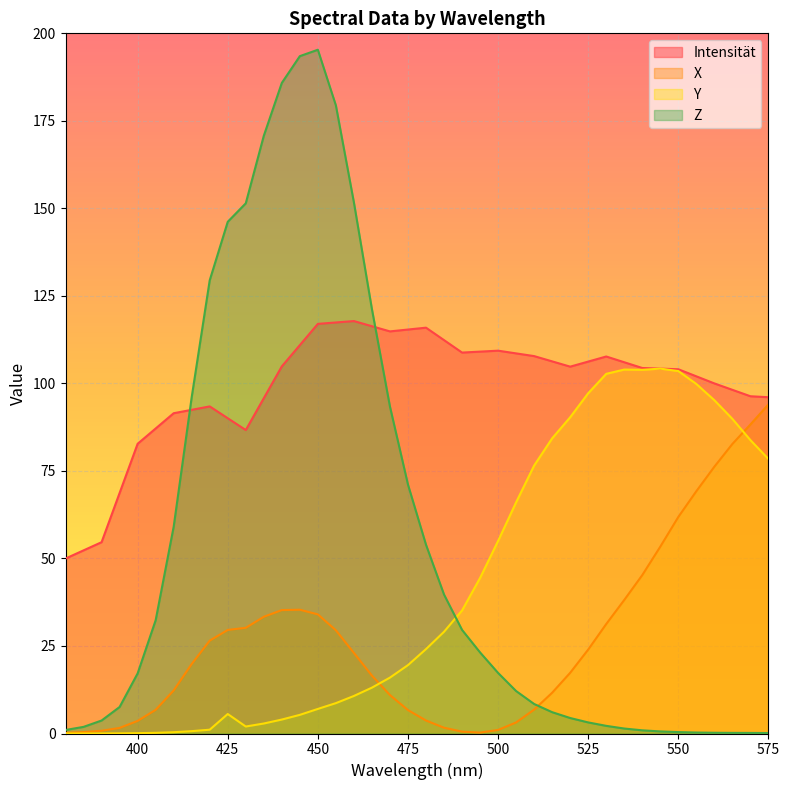

In Y, how many points are lower than both neighbors (excluding endpoints)?

2